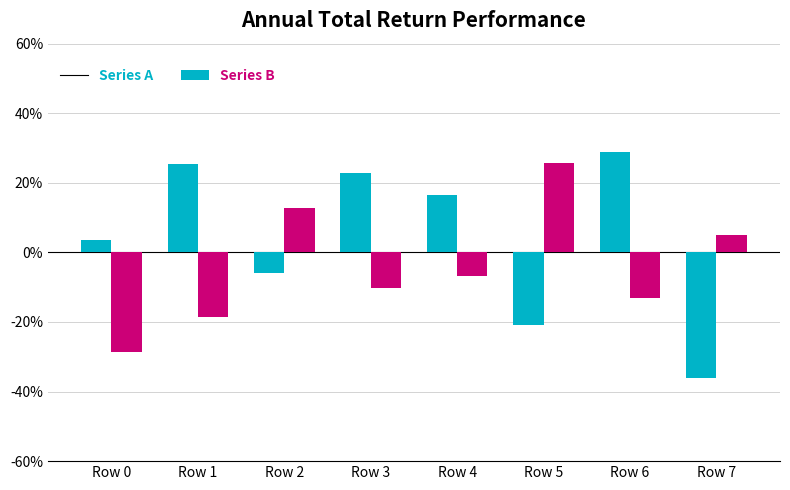

What is the spread (max minus min) of values at Row 7?

41.2